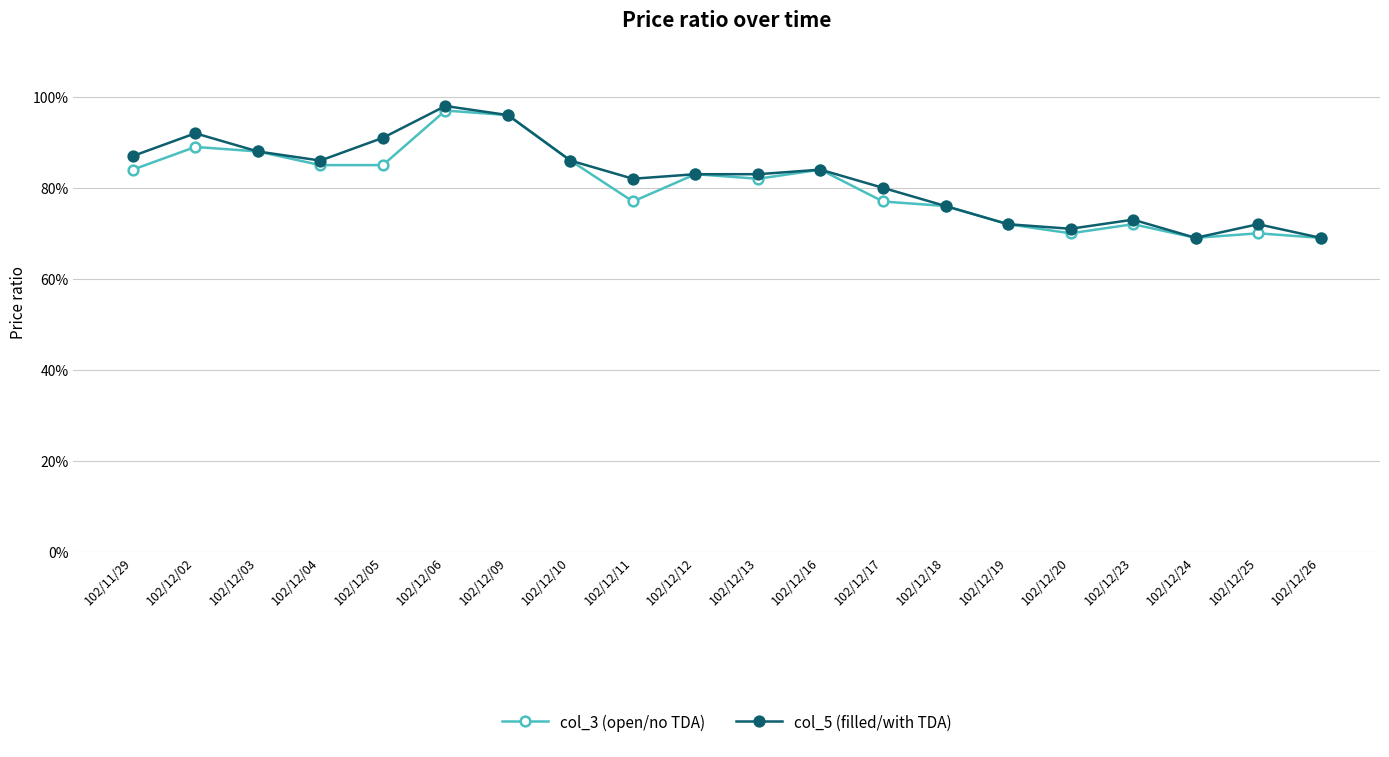

Reading left to right, transcribe all the data shown in this chart.

col_3 (open/no TDA): 102/11/29=0.8	102/12/02=0.9	102/12/03=0.9	102/12/04=0.8	102/12/05=0.8	102/12/06=1.0	102/12/09=1.0	102/12/10=0.9	102/12/11=0.8	102/12/12=0.8	102/12/13=0.8	102/12/16=0.8	102/12/17=0.8	102/12/18=0.8	102/12/19=0.7	102/12/20=0.7	102/12/23=0.7	102/12/24=0.7	102/12/25=0.7	102/12/26=0.7
col_5 (filled/with TDA): 102/11/29=0.9	102/12/02=0.9	102/12/03=0.9	102/12/04=0.9	102/12/05=0.9	102/12/06=1.0	102/12/09=1.0	102/12/10=0.9	102/12/11=0.8	102/12/12=0.8	102/12/13=0.8	102/12/16=0.8	102/12/17=0.8	102/12/18=0.8	102/12/19=0.7	102/12/20=0.7	102/12/23=0.7	102/12/24=0.7	102/12/25=0.7	102/12/26=0.7